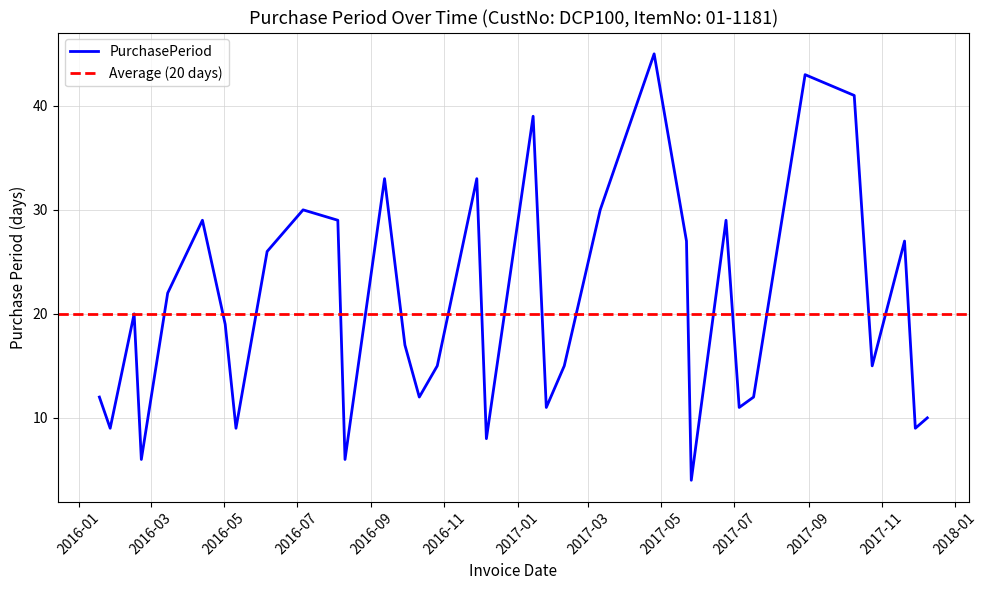

Rank the categories by value from highest to lowest.

2017-04-25, 2017-08-29, 2017-10-09, 2017-01-14, 2016-09-12, 2016-11-28, 2016-07-06, 2017-03-11, 2016-04-13, 2016-08-04, 2017-06-24, 2017-05-22, 2017-11-20, 2016-06-06, 2016-03-15, 2016-02-16, 2016-05-02, 2016-09-29, 2016-10-26, 2017-02-09, 2017-10-24, 2016-01-18, 2016-10-11, 2017-07-17, 2017-01-25, 2017-07-05, 2017-12-09, 2016-01-27, 2016-05-11, 2017-11-29, 2016-12-06, 2016-02-22, 2016-08-10, 2017-05-26